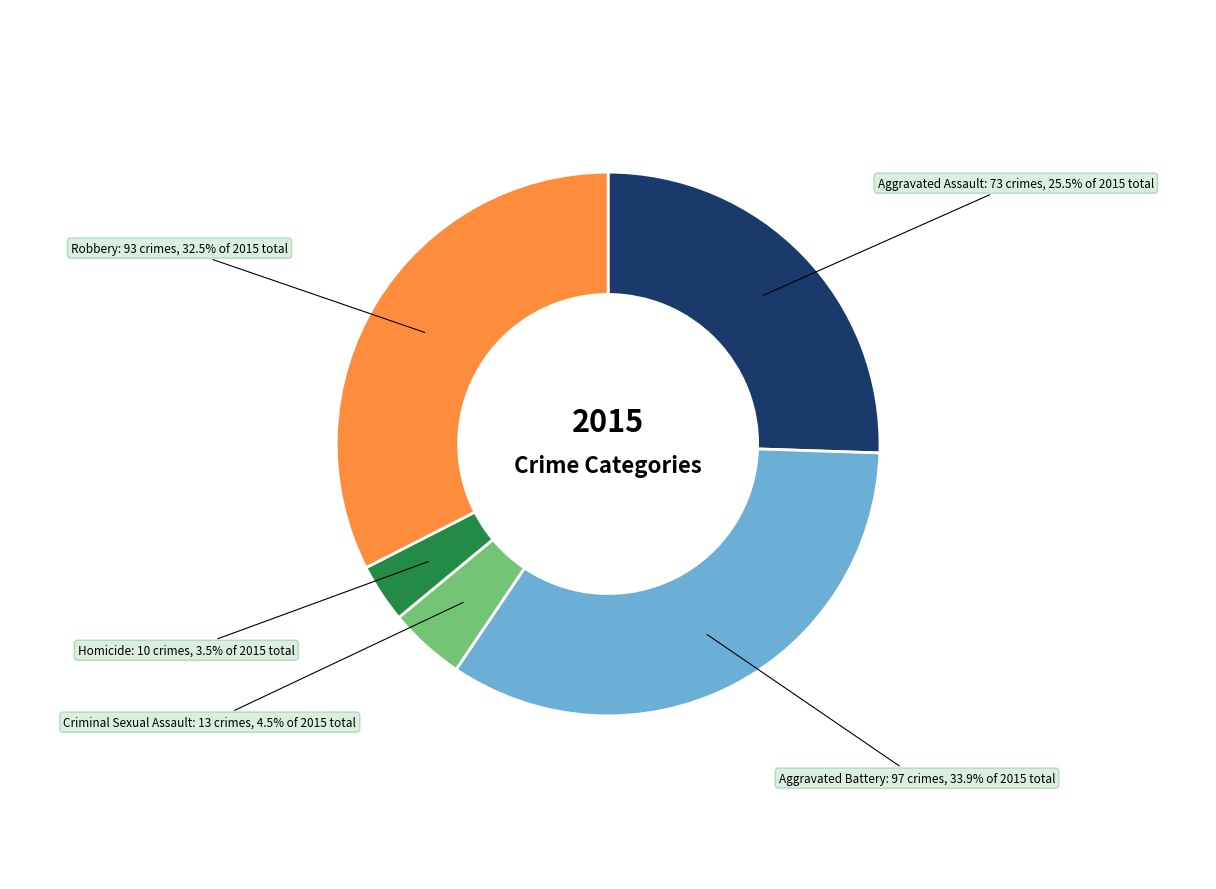

The Aggravated Battery slice represents 34% of the pie. True or false?

True